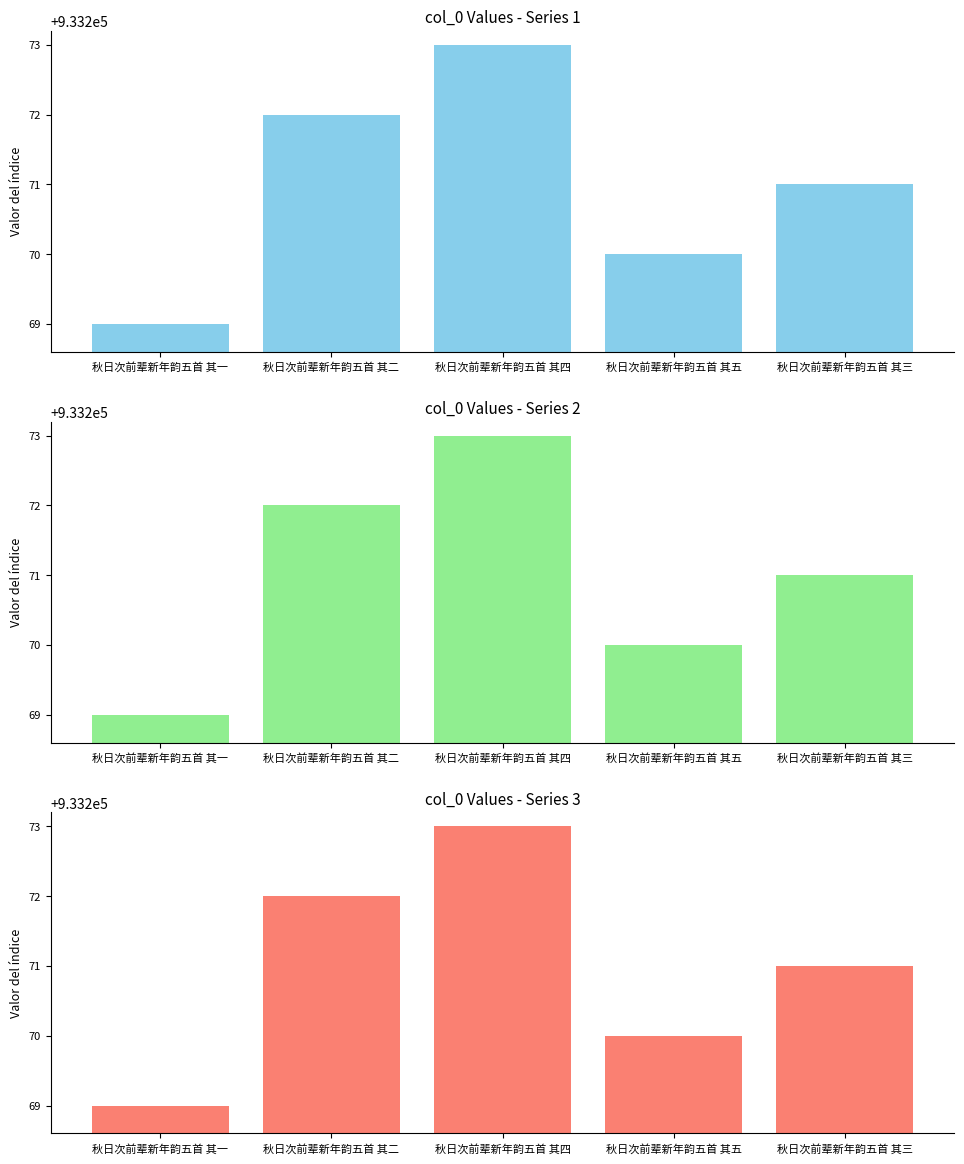

At which category does the chart reach its minimum across all series?

秋日次前辈新年韵五首 其一